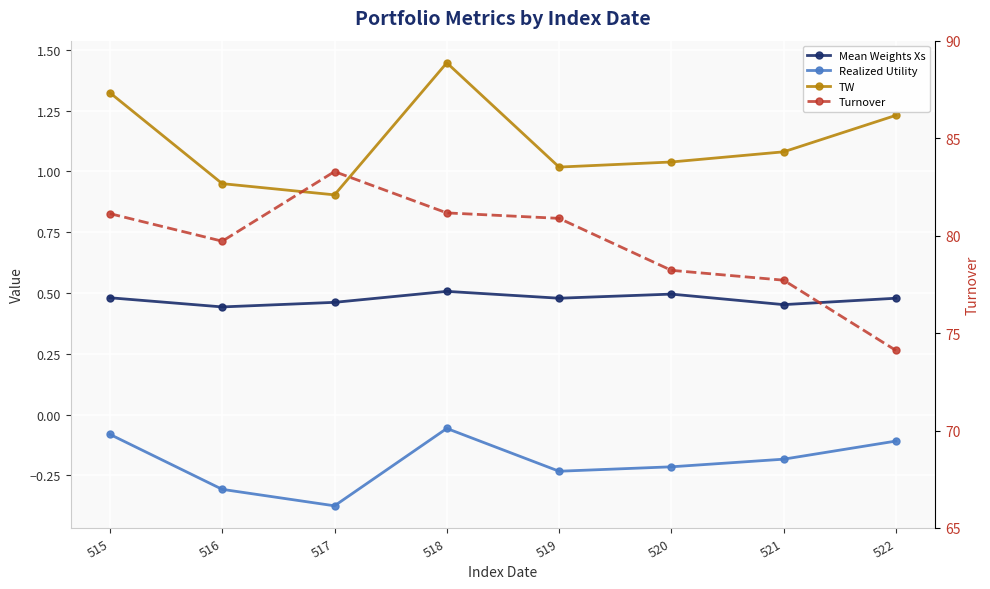

At which category does the chart reach its minimum across all series?

517